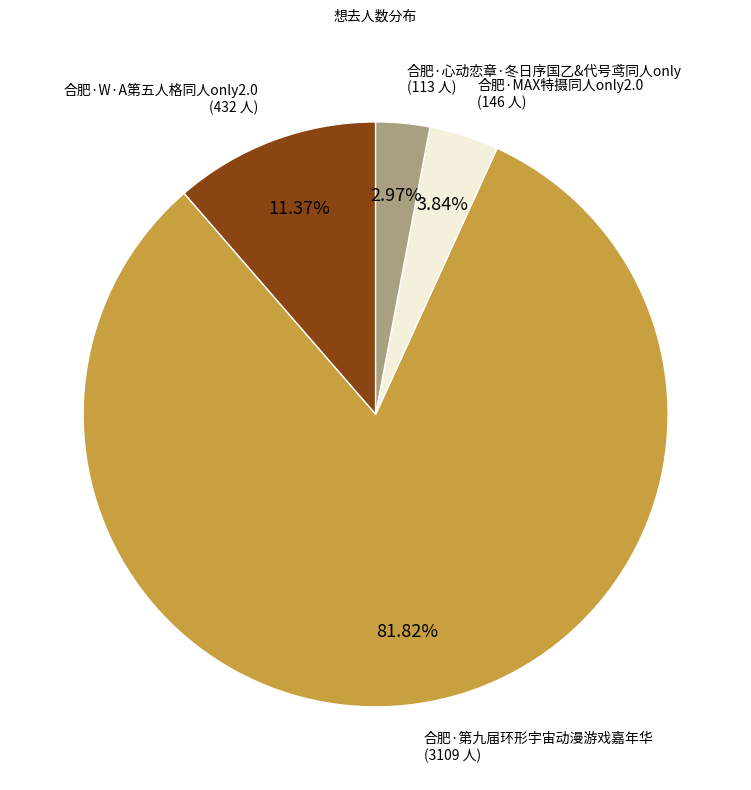

What percentage is the 合肥·第九届环形宇宙动漫游戏嘉年华 slice, to the nearest percent?

82%